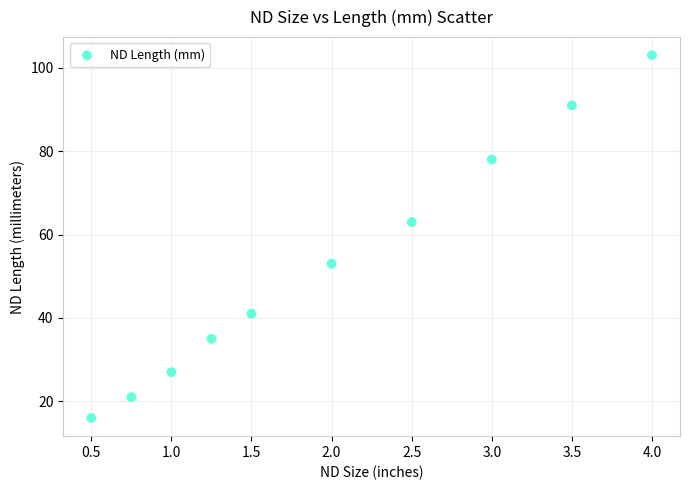

What is the average Y value?

53